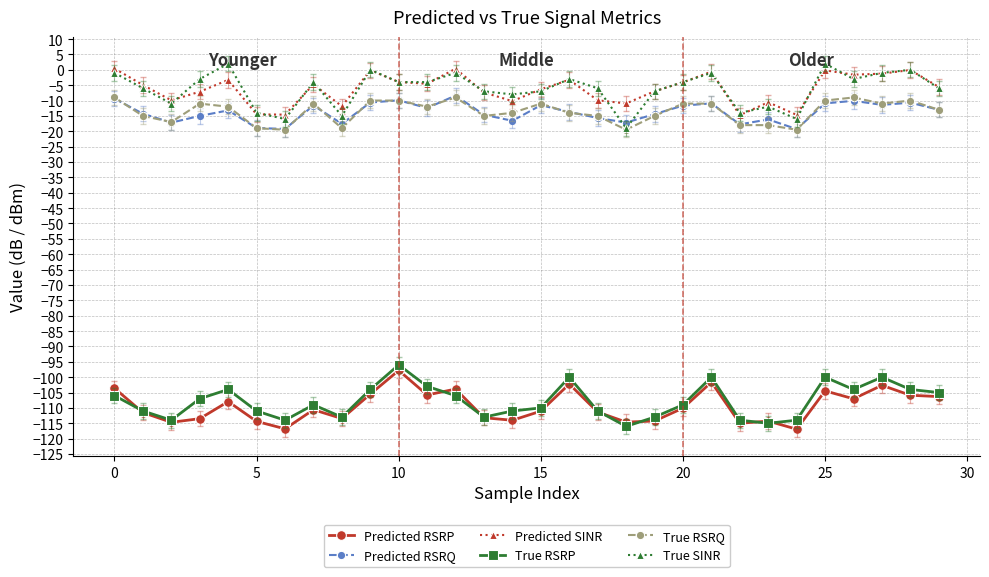

What is the lowest value of the True RSRP series?

-116.0